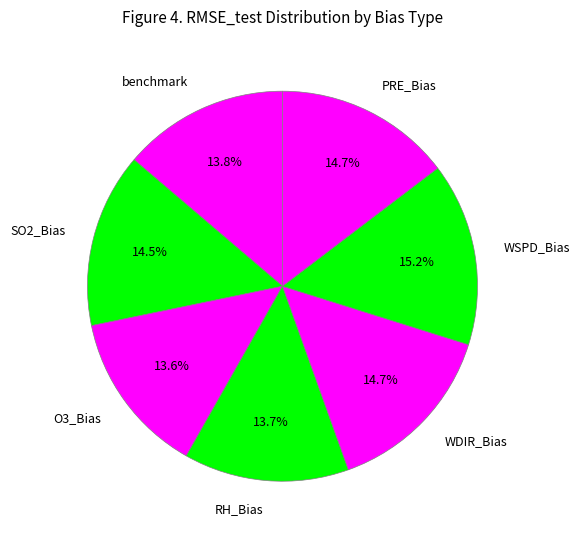

Does RH_Bias account for over 50% of the chart?

No